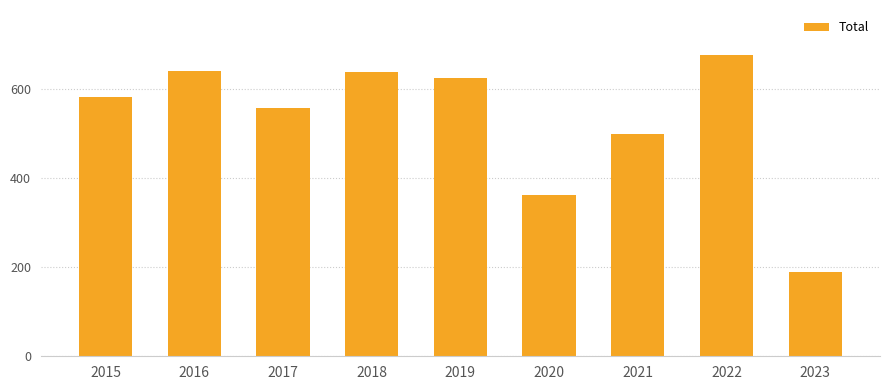

What is the approximate value at 2021, to the nearest 5?

500